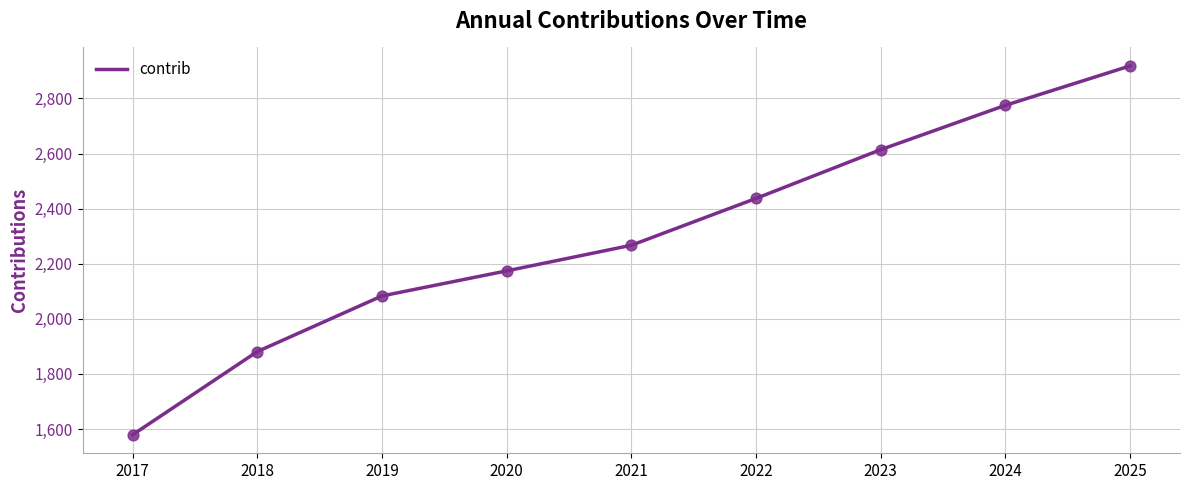

Approximately how many times larger is the value at 2022 compared to 2019?

1.2